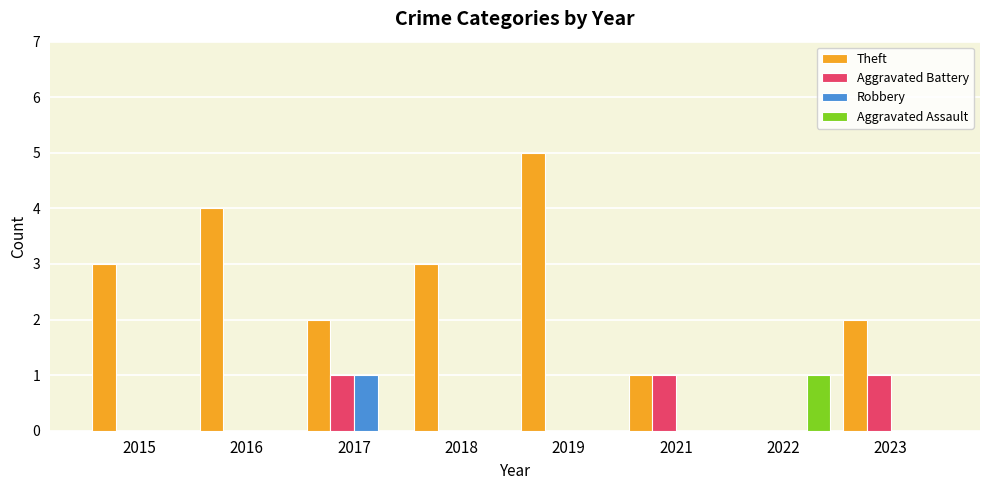

Reading right to left, transcribe all the data shown in this chart.

Theft: 2	0	1	5	3	2	4	3
Aggravated Battery: 1	0	1	0	0	1	0	0
Robbery: 0	0	0	0	0	1	0	0
Aggravated Assault: 0	1	0	0	0	0	0	0